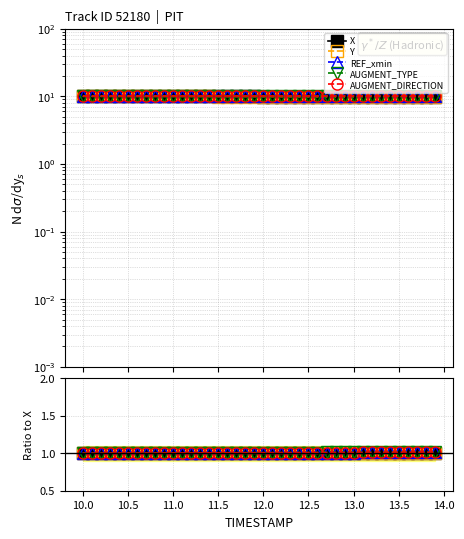

What are all the series names shown in the legend?

X, Y, REF_xmin, AUGMENT_TYPE, AUGMENT_DIRECTION